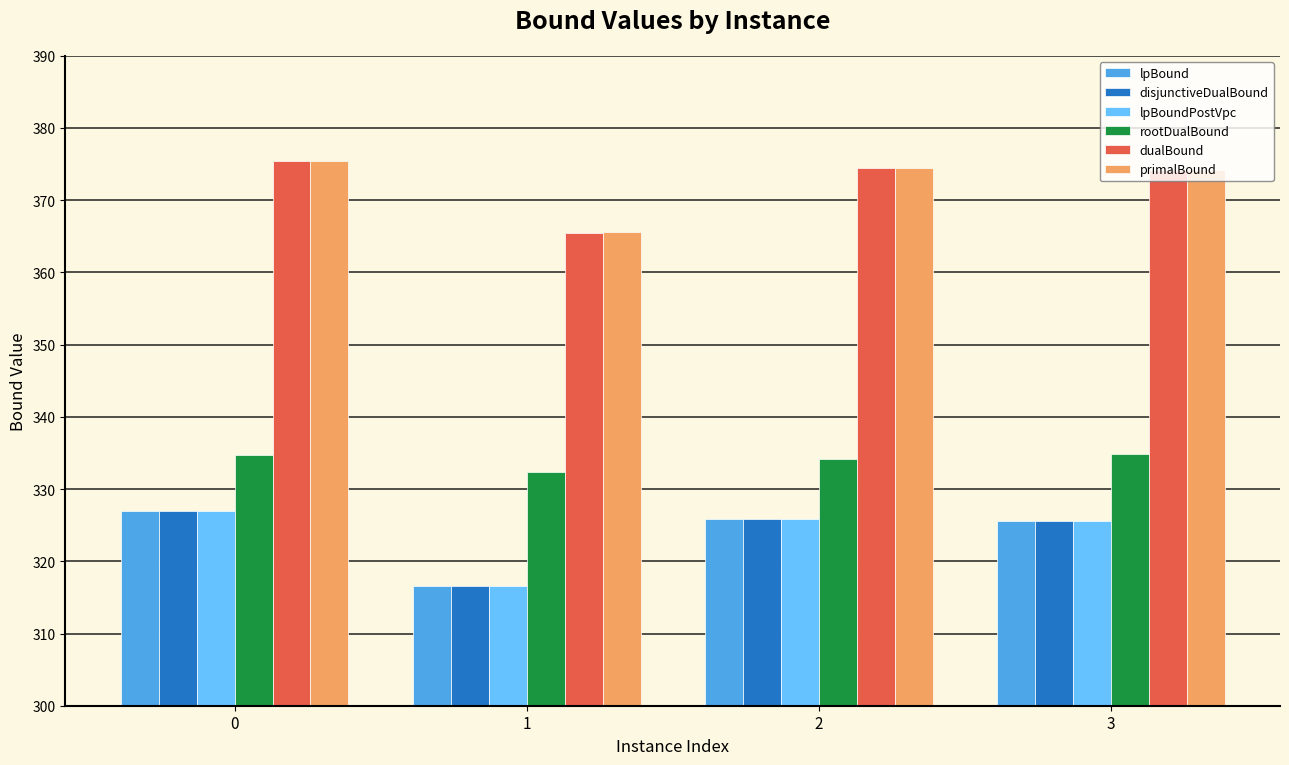

At how many categories does at least one series exceed 364?

4